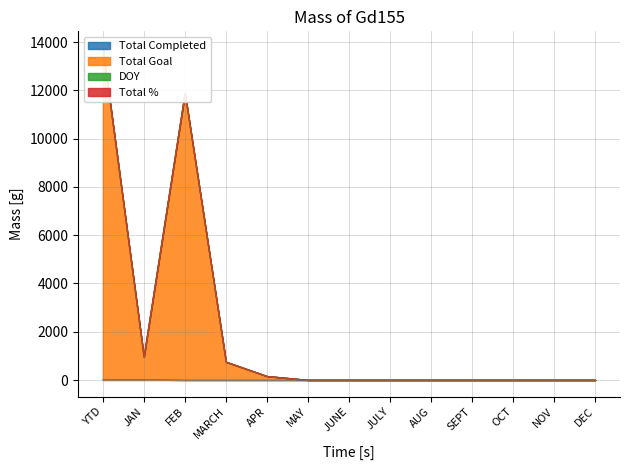

Which has a higher value, JAN or DEC?

JAN